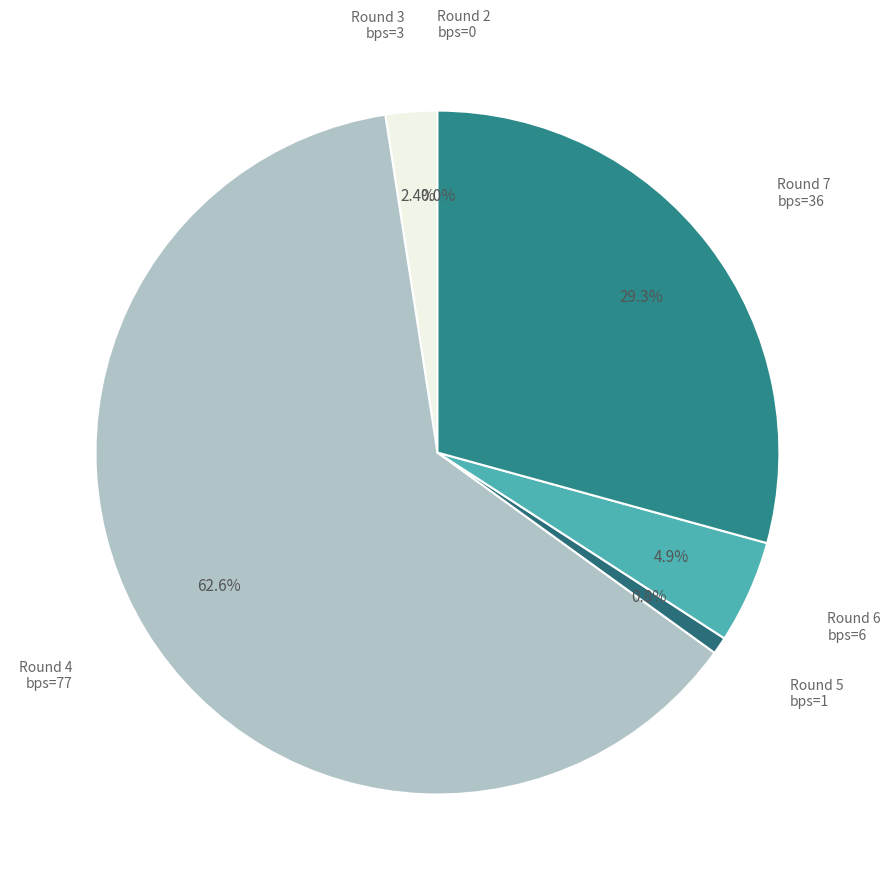

Rank the categories by value from highest to lowest.

Round 4 (assists=1), Round 7 (assists=0), Round 6 (assists=0), Round 3 (assists=0), Round 5 (assists=0), Round 2 (assists=0)